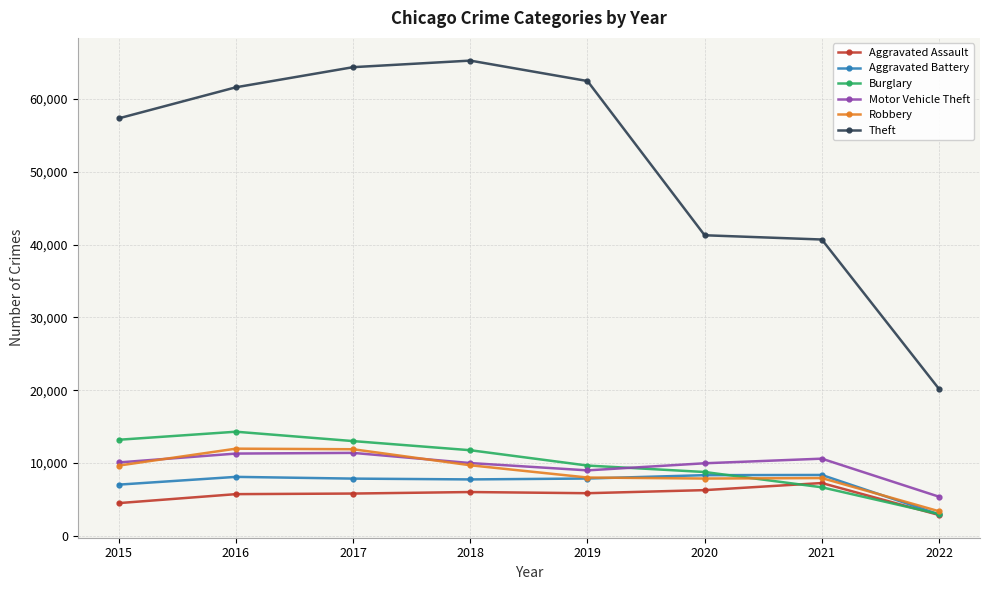

What is the spread (max minus min) of values at 2021?

34046